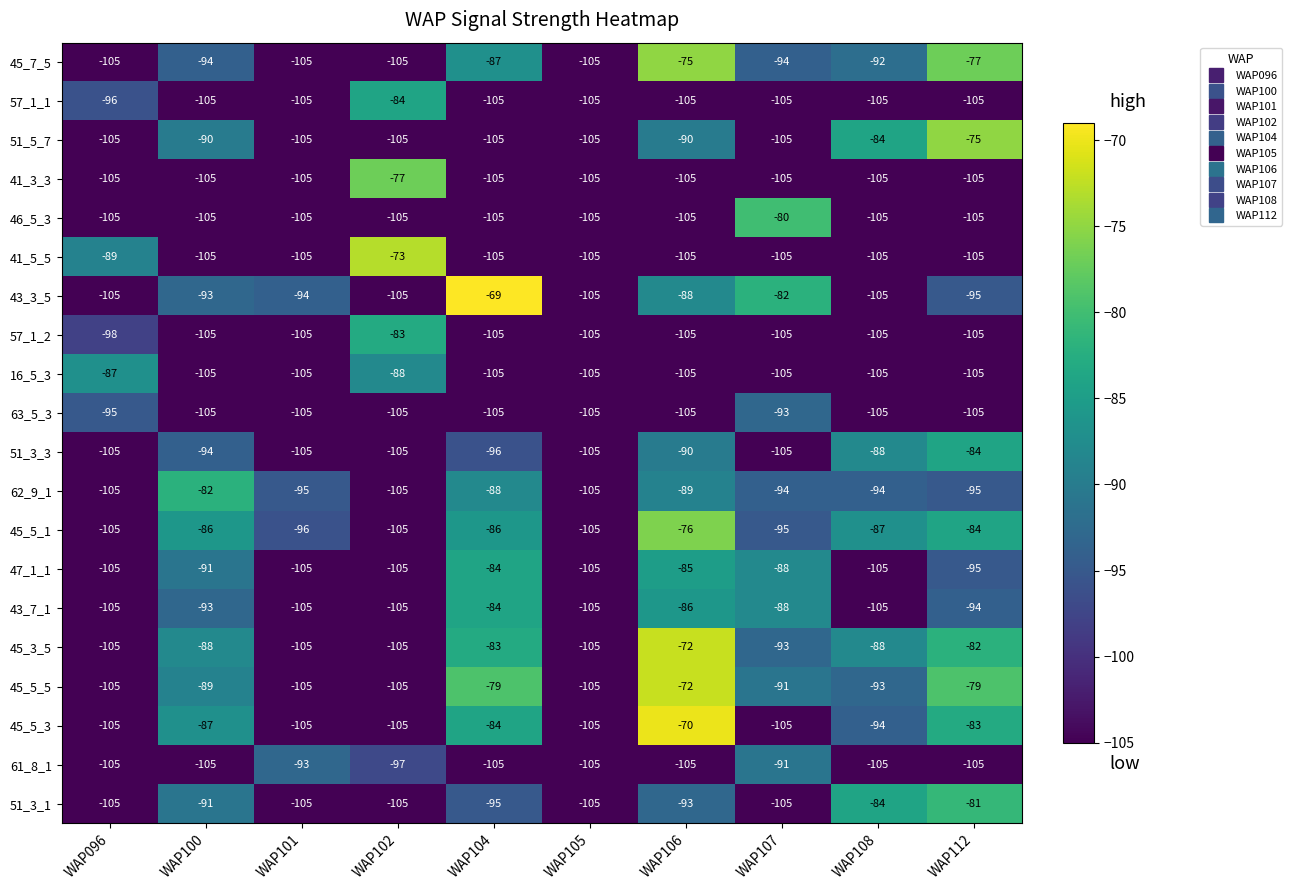

The value of 63_5_3 at WAP105 is -105. True or false?

True